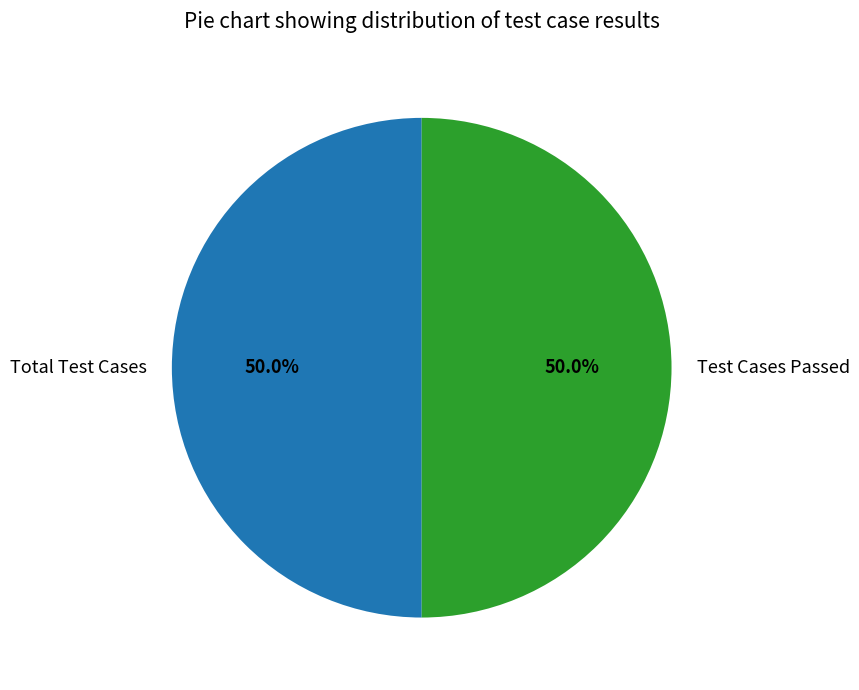

What is the ratio of the value at Total Test Cases to the value at Test Cases Passed?

1.0